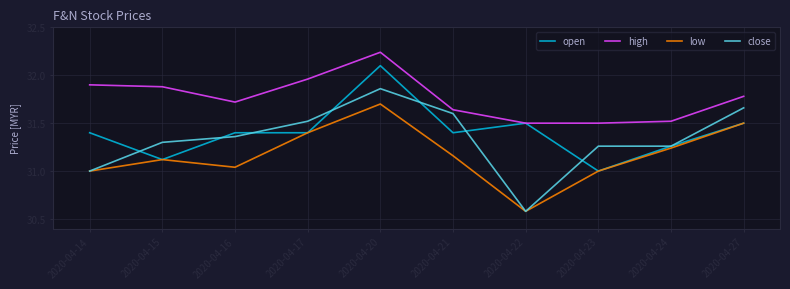

The close series shows 30.6 at 2020-04-22. True or false?

True